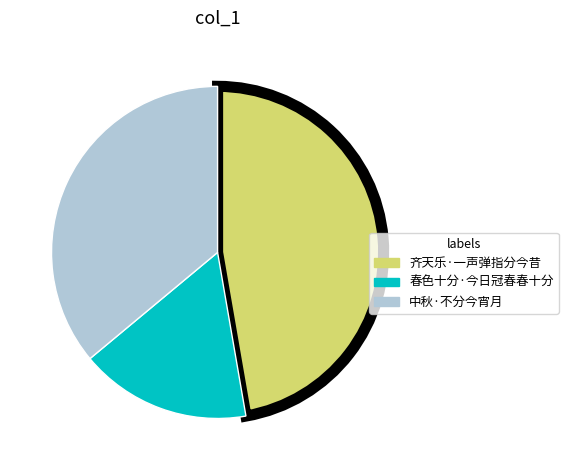

Do 中秋·不分今宵月 and 齐天乐·一声弹指分今昔 together represent more than half of the pie?

Yes